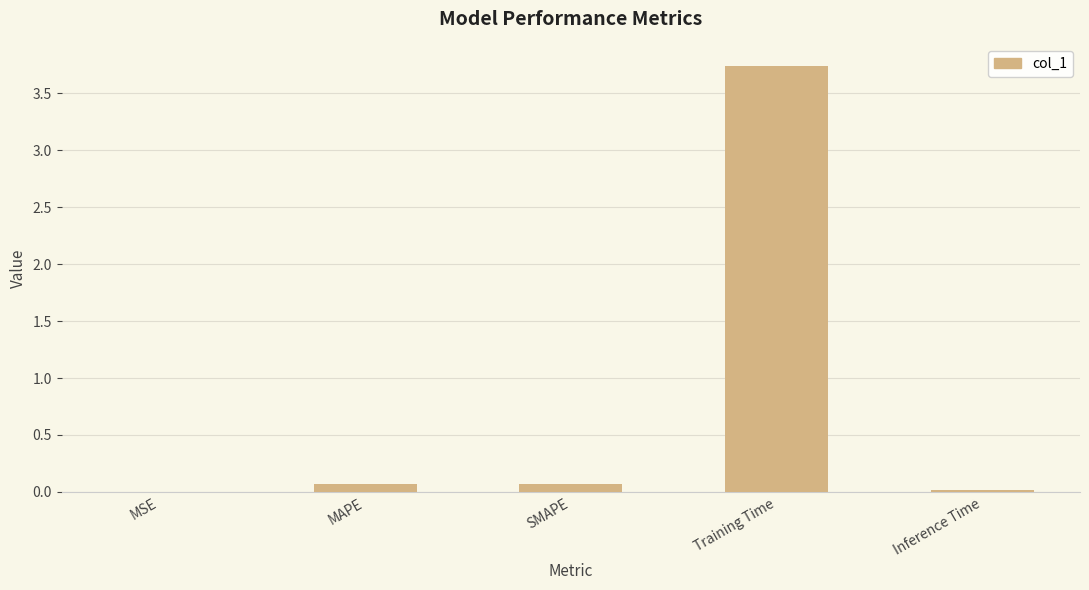

At which category does the chart reach its peak across all series?

Training Time